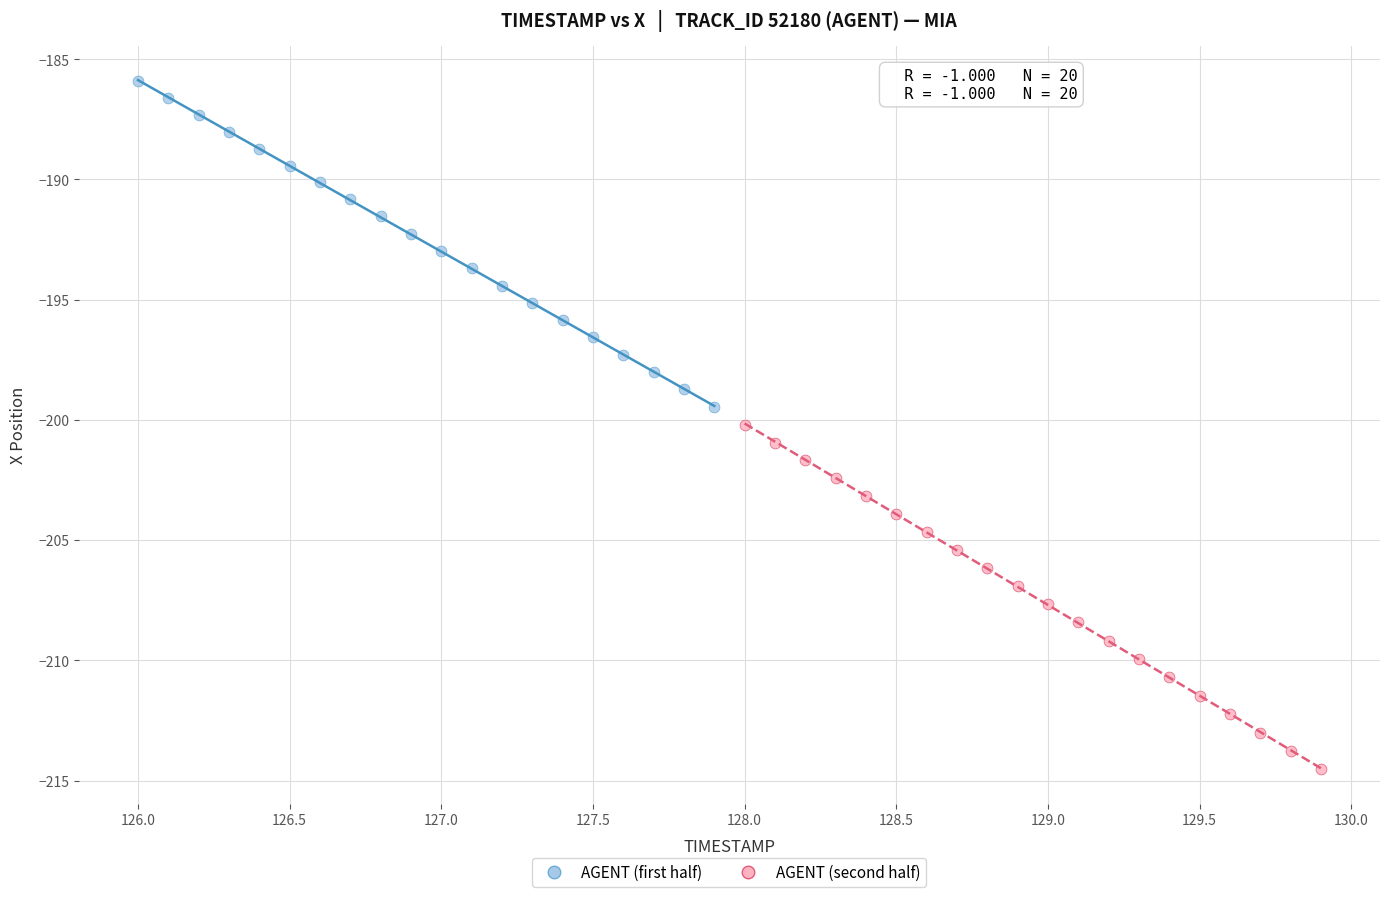

Which series contains the highest Y value?

AGENT (first half)